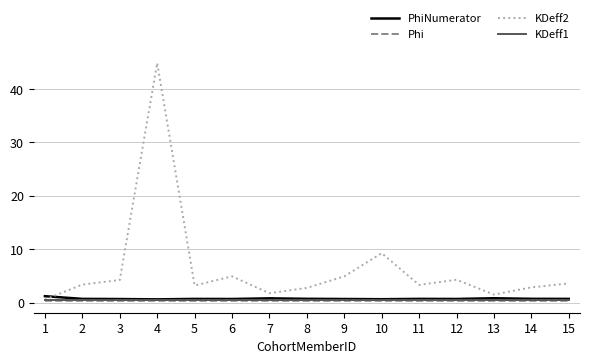

Which series has the largest range (max minus min)?

KDeff2